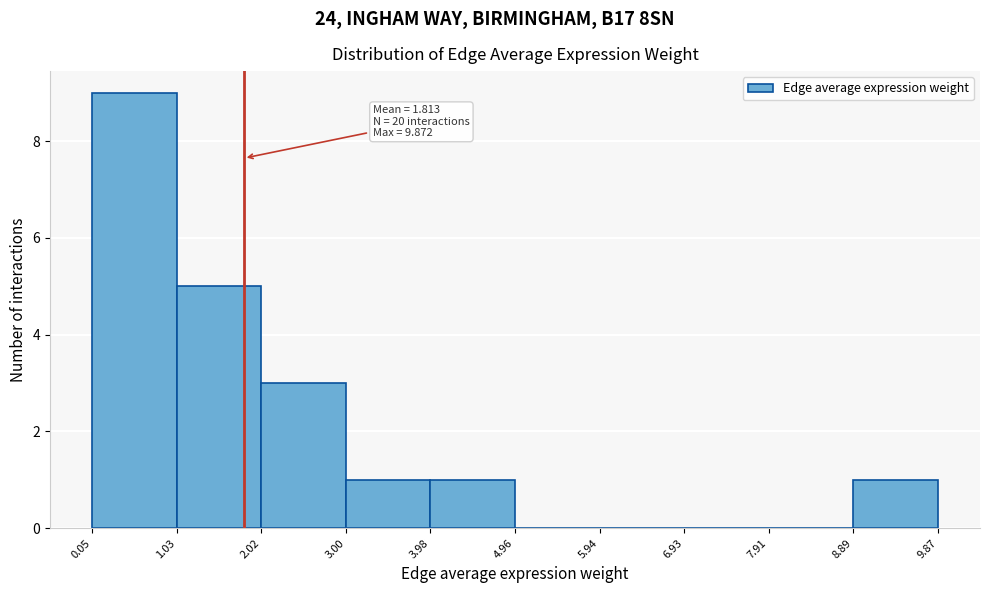

Which range on the x-axis has the tallest bar?

0.05 to 1.03